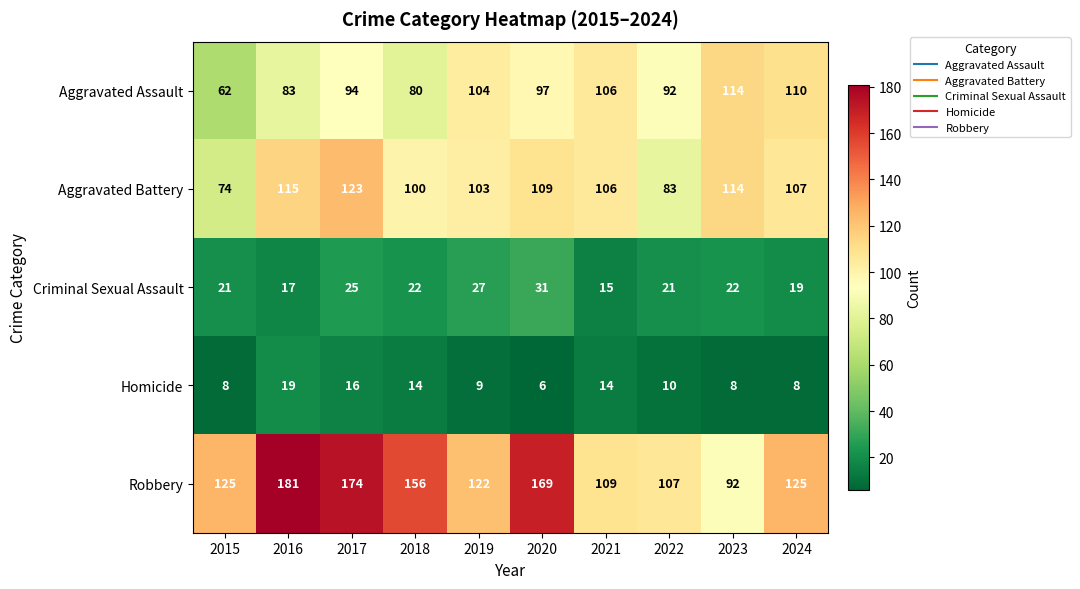

Count the number of data series in this chart.

5